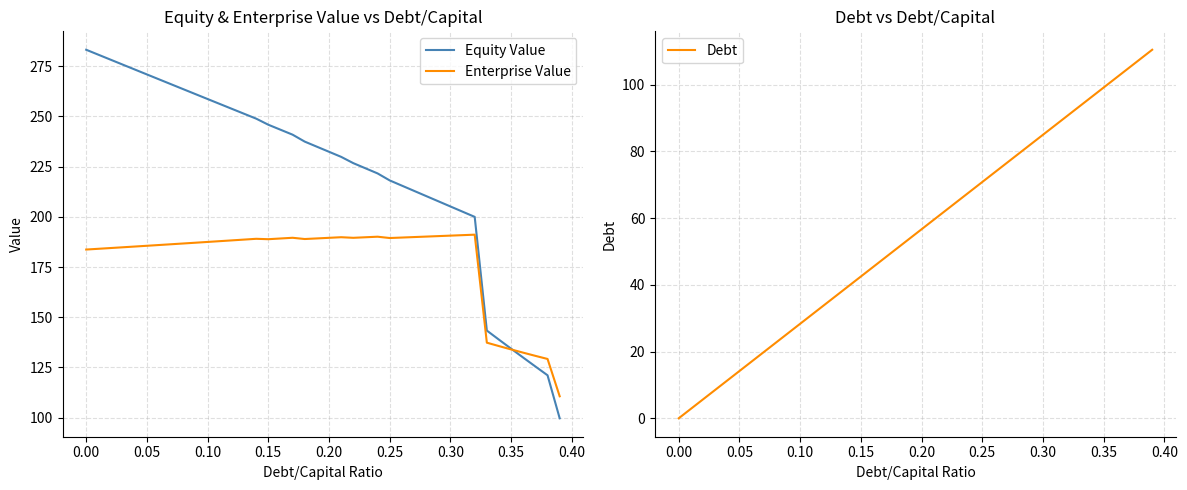

How many values in the Debt series are below 56?

20